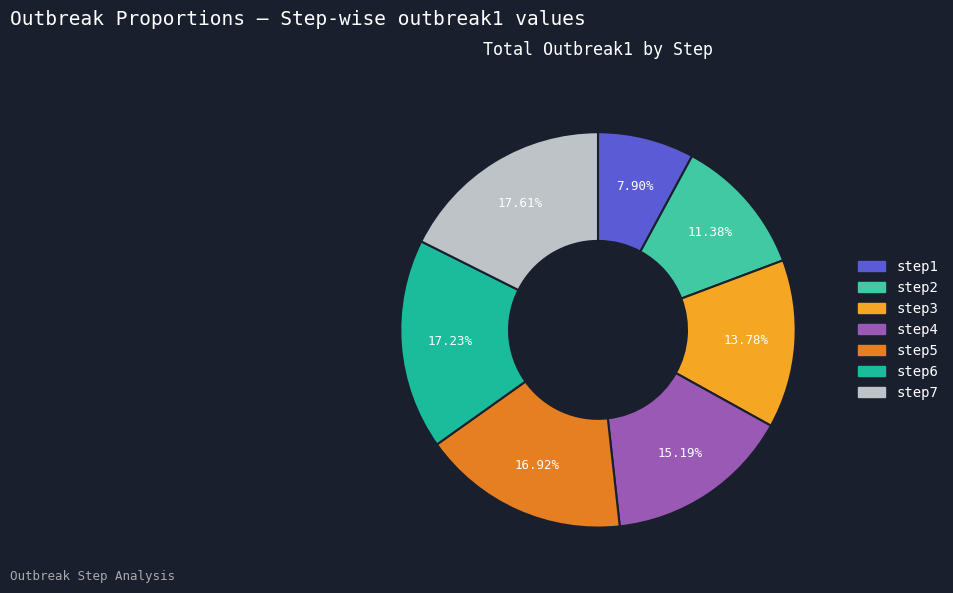

What percentage is NOT represented by step2?

88.6%